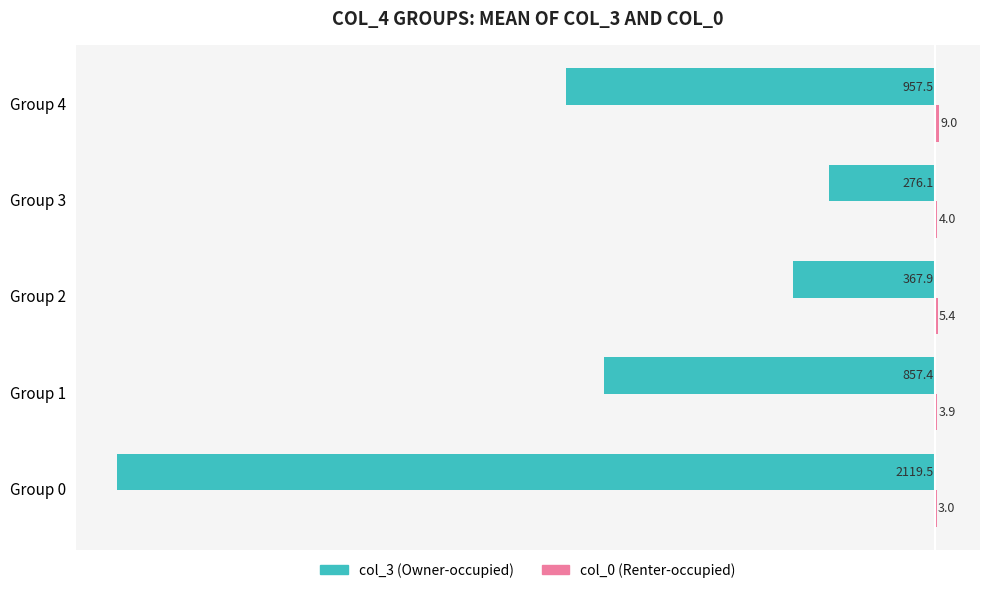

What is the sum of all col_3 (Owner-occupied) values?

-4578.4